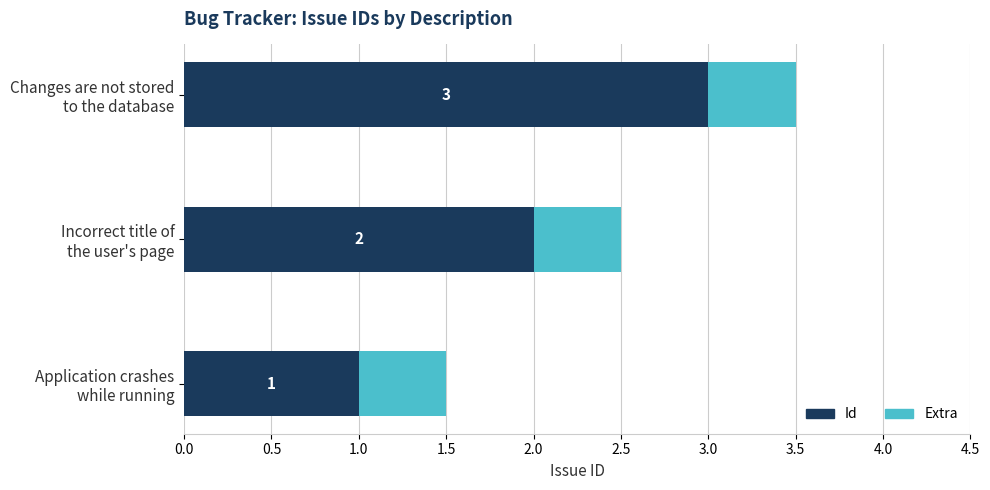

Count the Id values in the range 1 to 3.

3